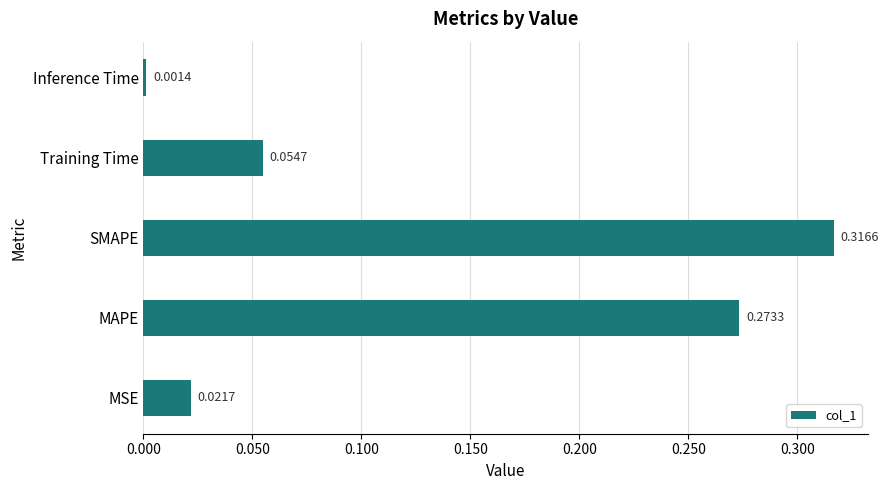

At which label is the value closest to 0?

Inference Time